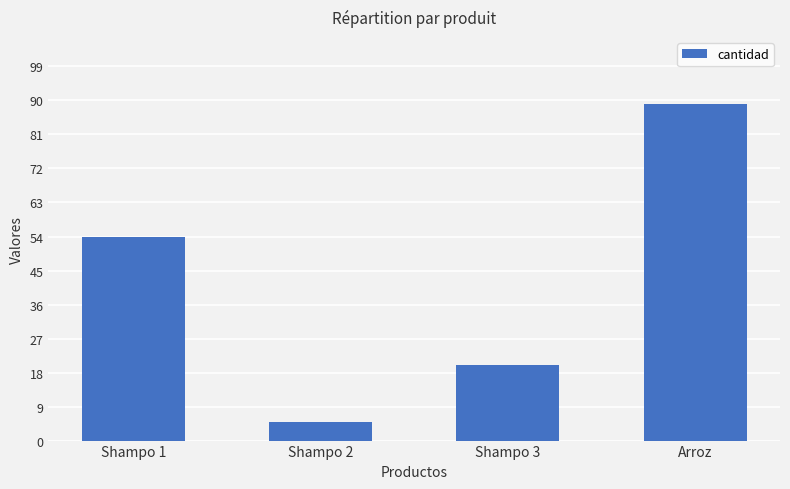

The value at Arroz is 157. True or false?

False